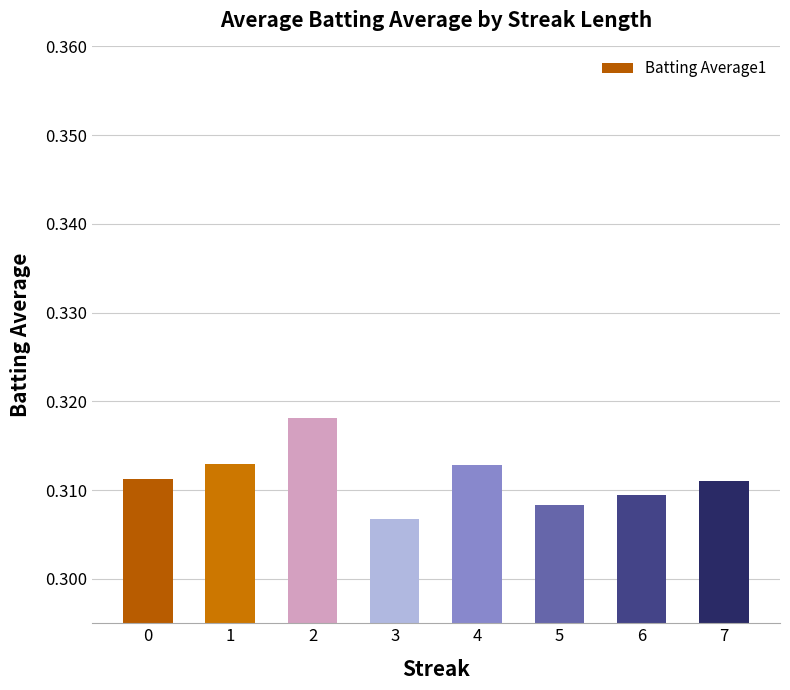

Which has a higher value, 5 or 7?

7